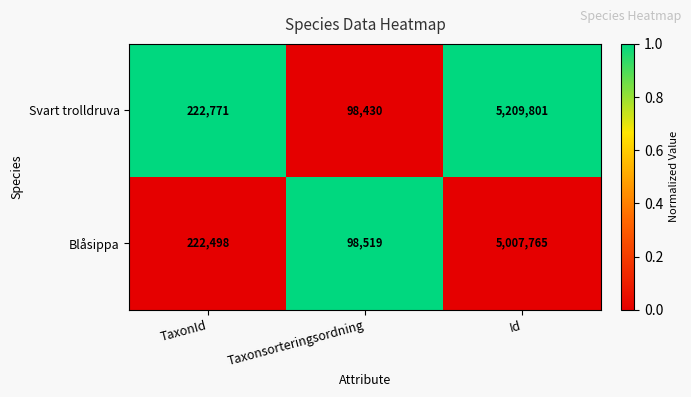

At which category does the chart reach its peak across all series?

Id